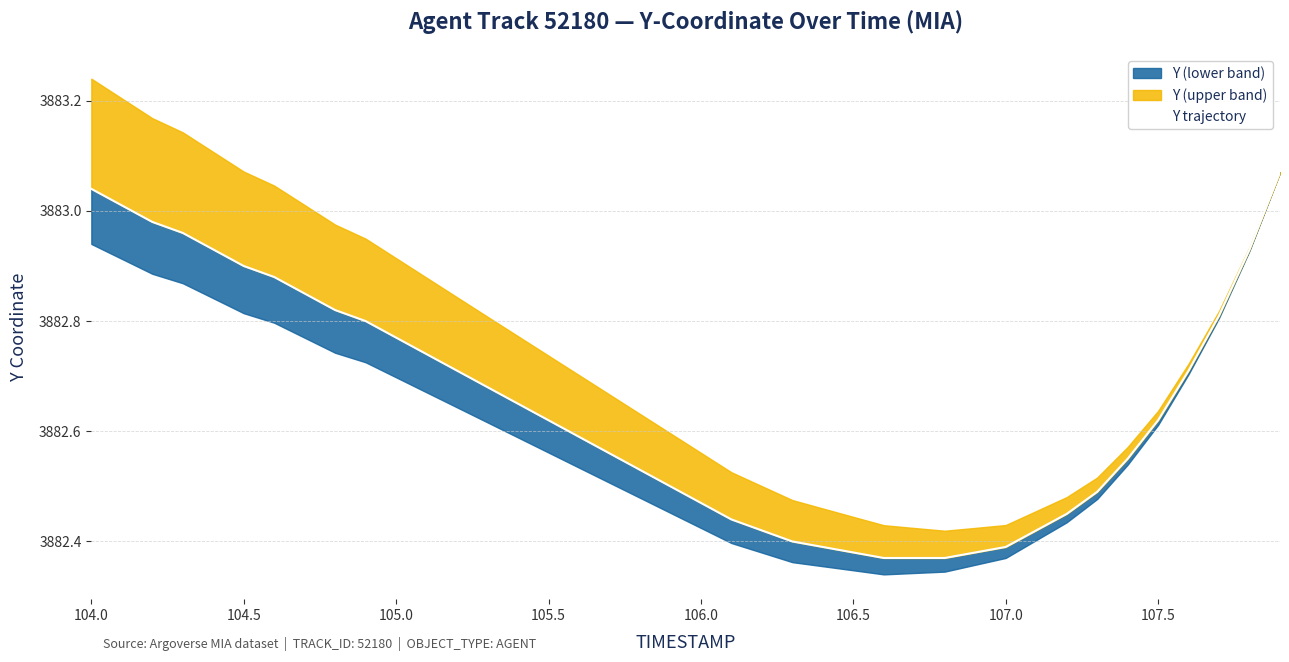

What is the smallest value displayed?

3882.4